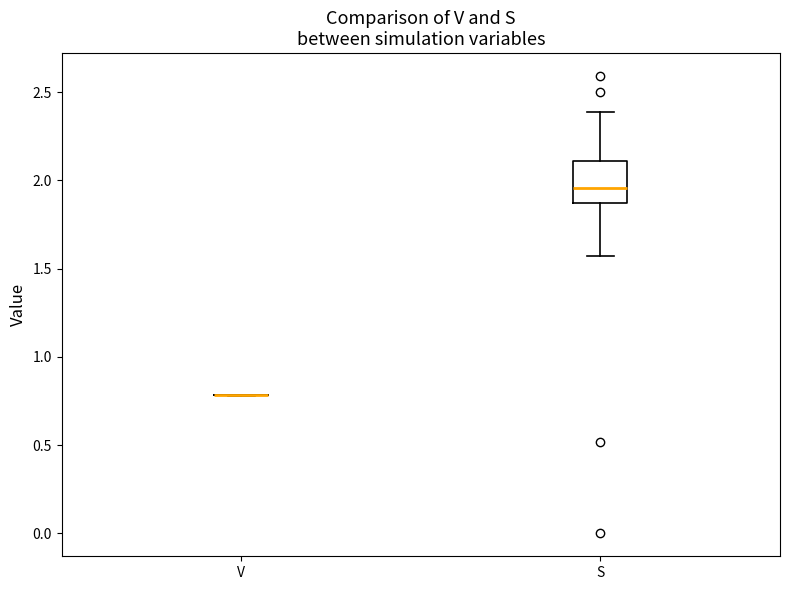

Reading left to right, transcribe this box plot: for each box, give where its median line is, the range the box spans, and where its two whiskers end, as read against the y-axis. The values are not printed on the chart, so give them approximately, as read against the axis.

V: box collapsed to a line at 0.80, whiskers 0.80 to 0.80
S: median 1.95, box 1.85 to 2.10, whiskers 1.55 to 2.40